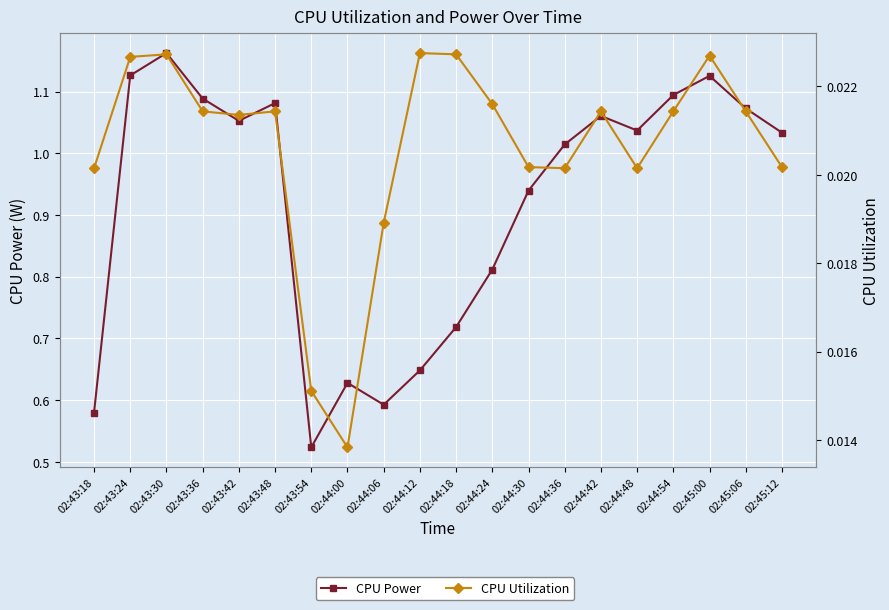

Between 02:44:12 and 02:43:48, which is larger?

02:43:48